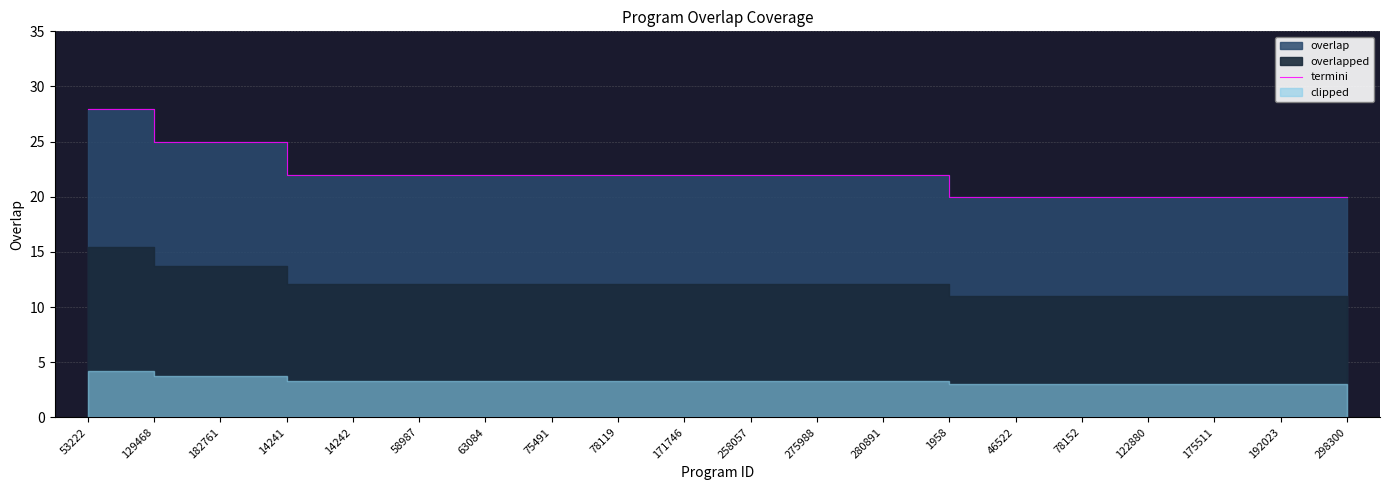

Does the chart have visible grid lines?

Yes